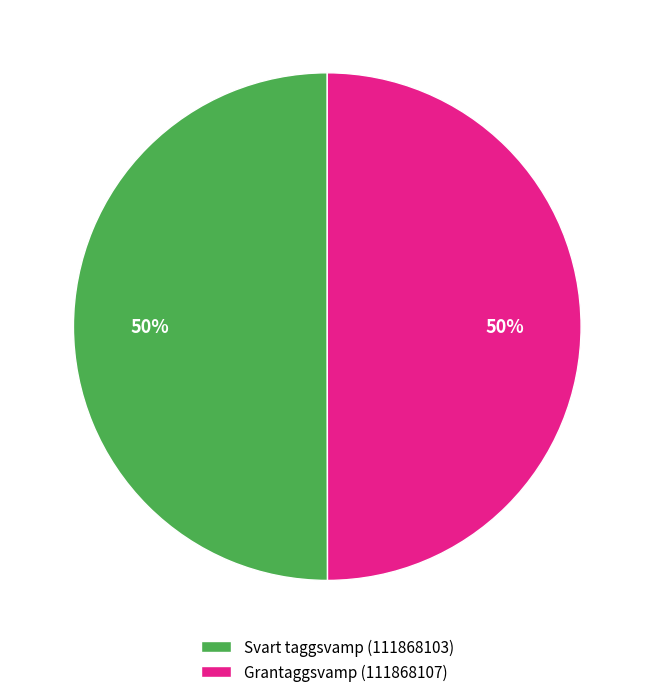

The Grantaggsvamp (111868107) slice represents 43% of the pie. True or false?

False